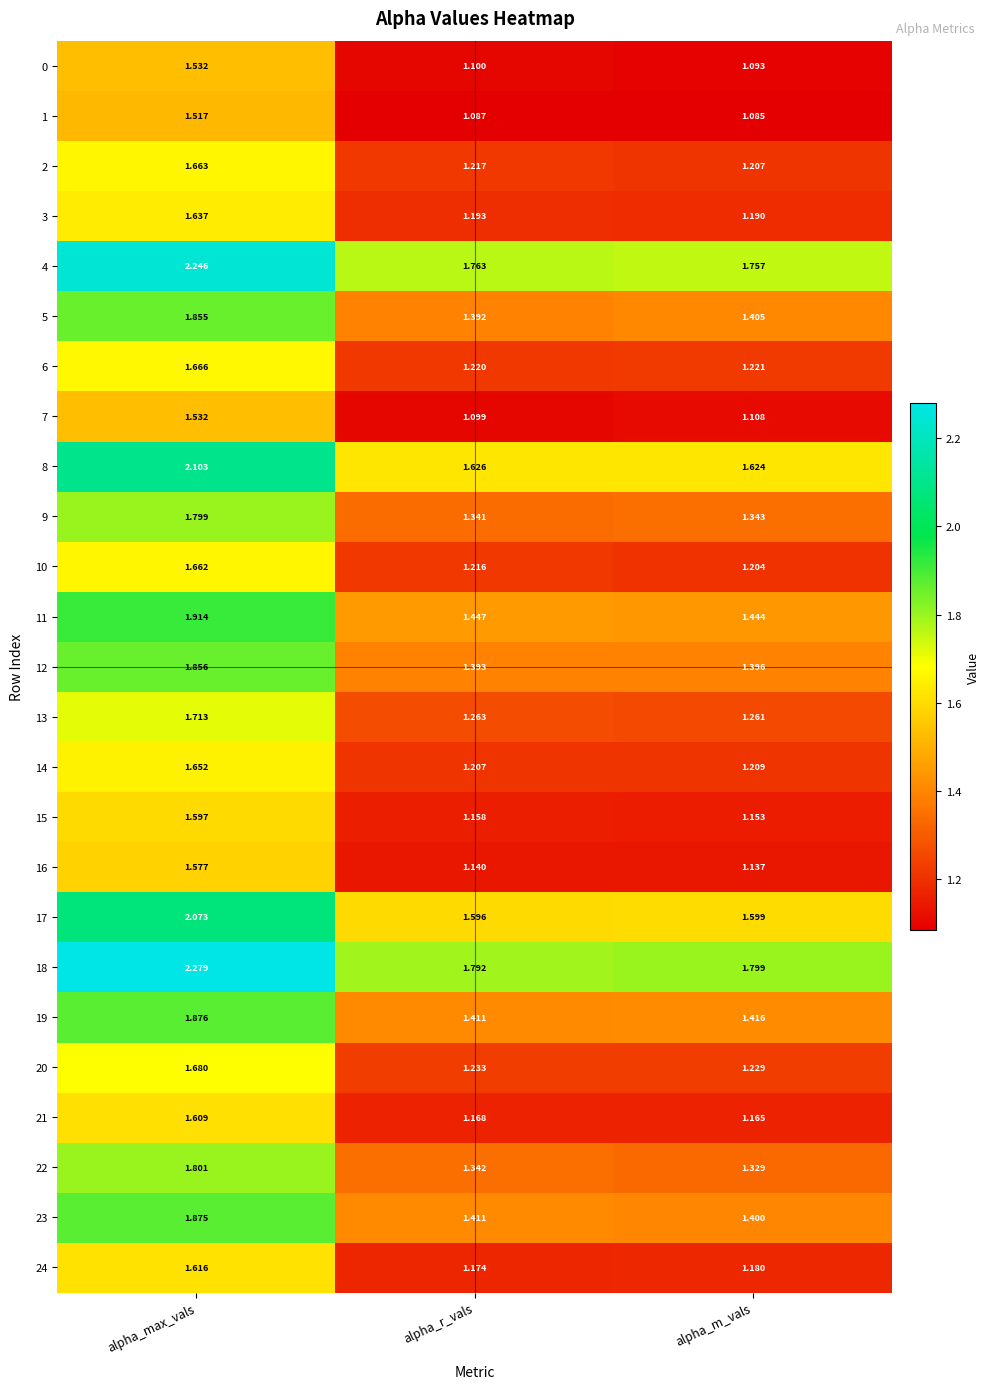

Which series has the largest range (max minus min)?

4